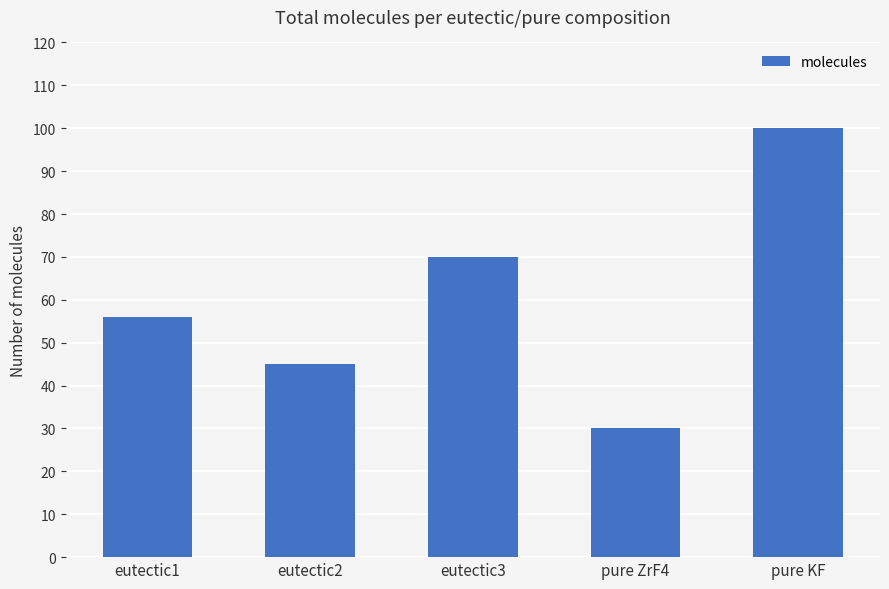

What is the average value?

60